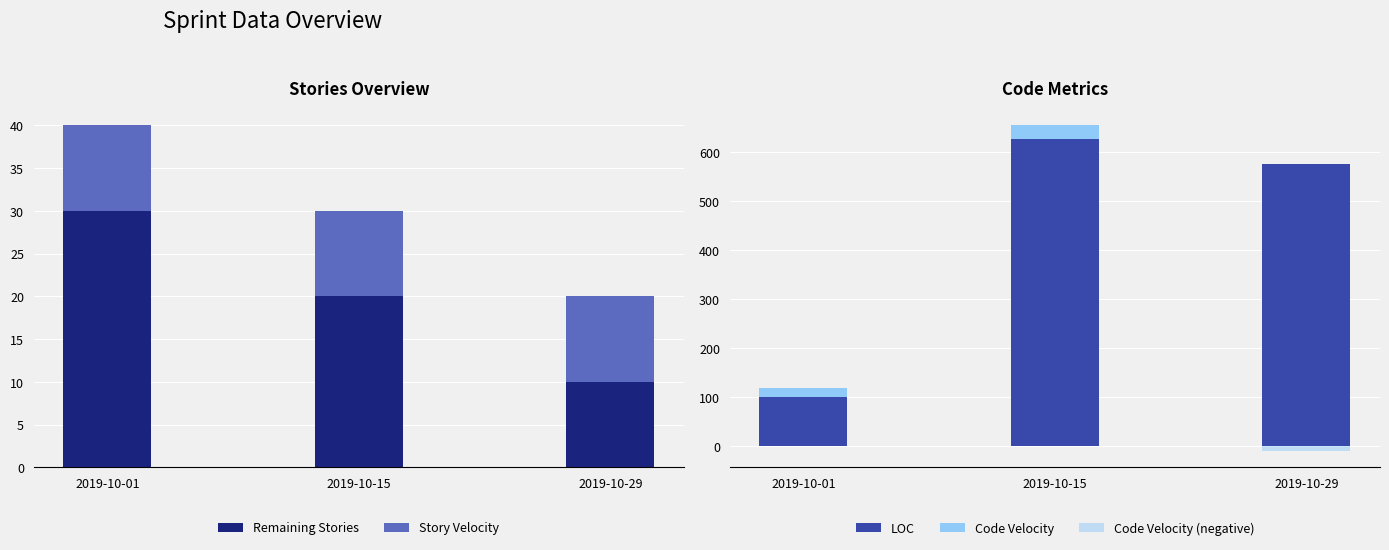

Are the bars horizontal?

No